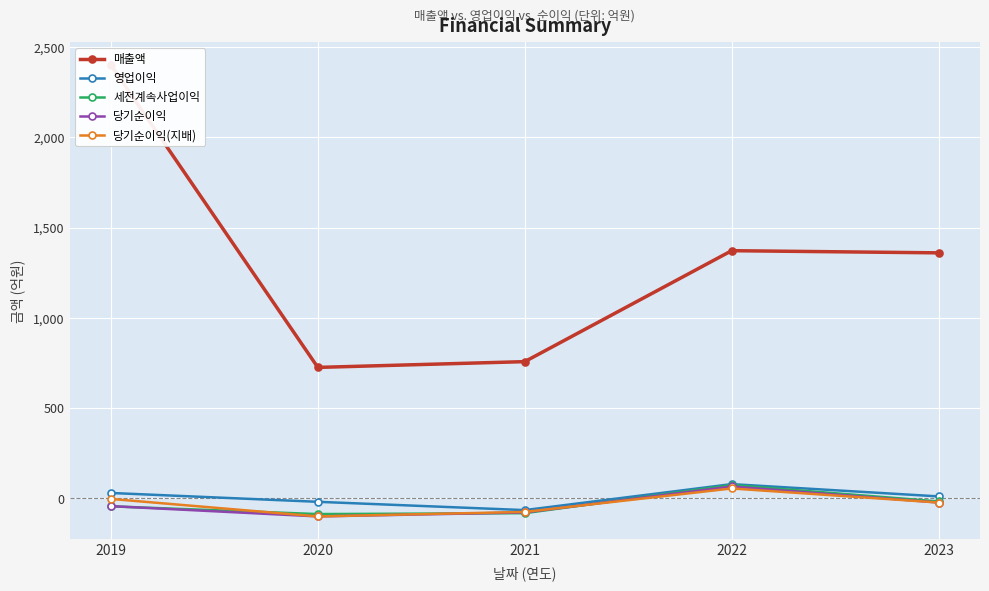

What is the sum of all 매출액 values?

6615